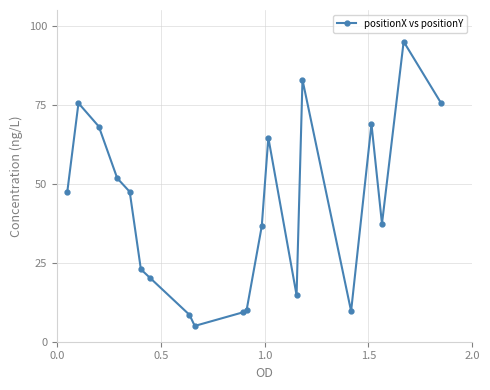

What is the value of the 16th point from the left?

9.7